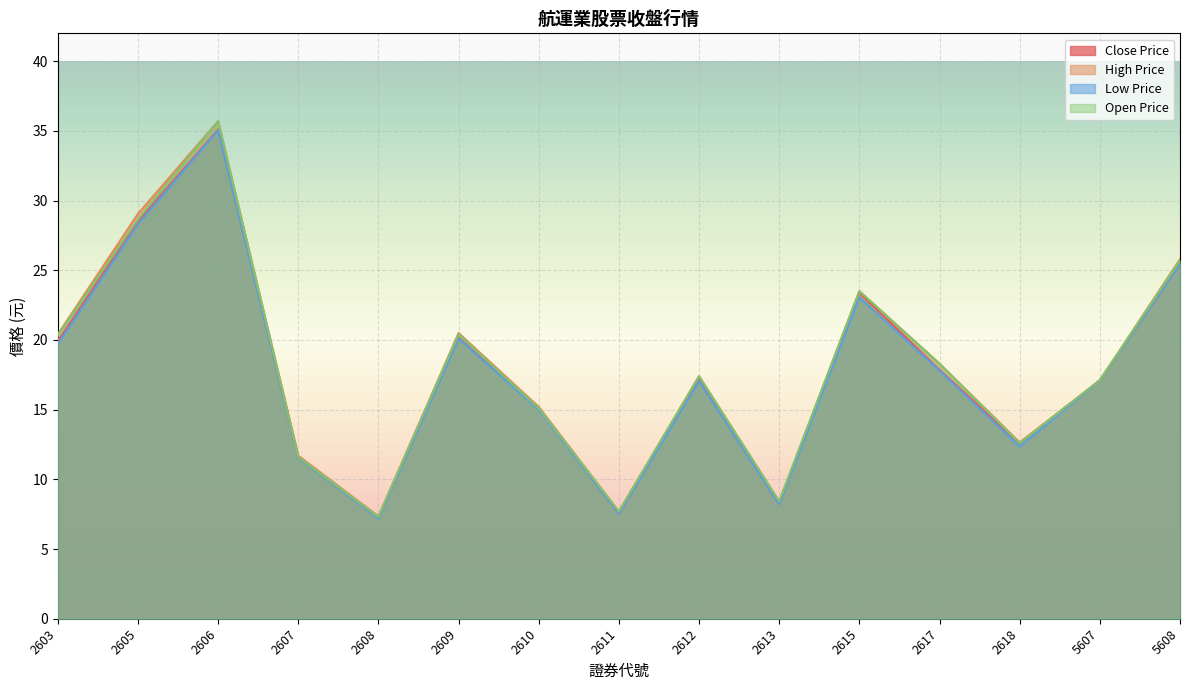

Which series has the largest range (max minus min)?

Open Price